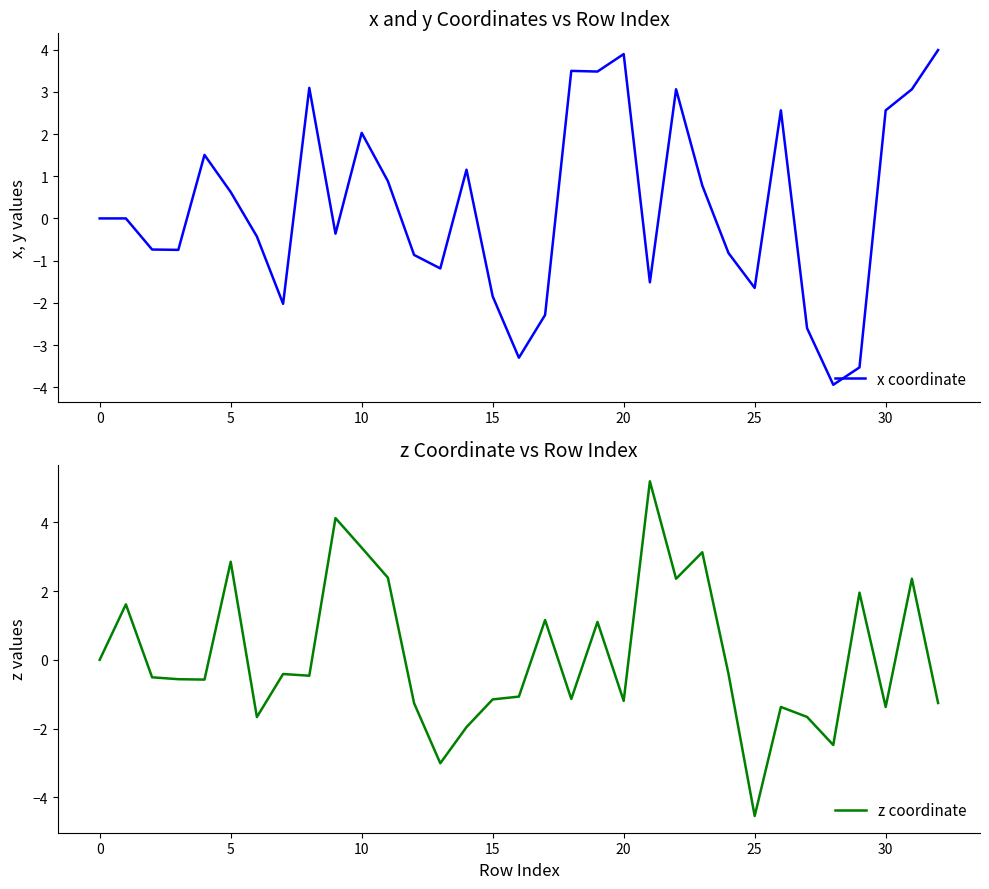

What is the highest value of the x coordinate series?

4.0